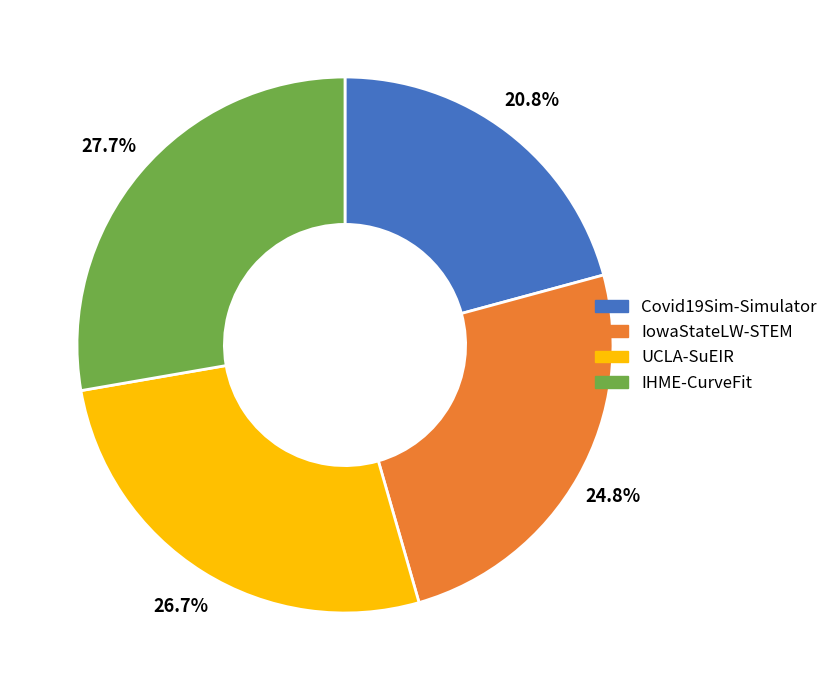

What percentage is the IHME-CurveFit slice, to the nearest percent?

28%